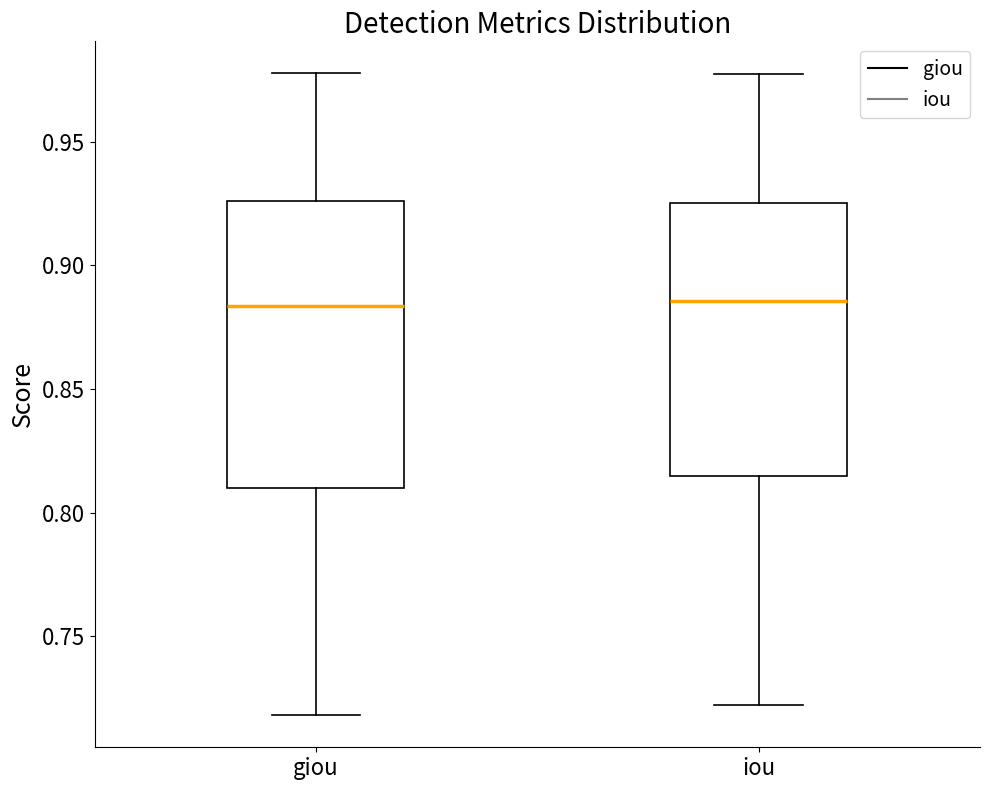

Which box is the tallest, from its lower edge to its upper edge?

giou